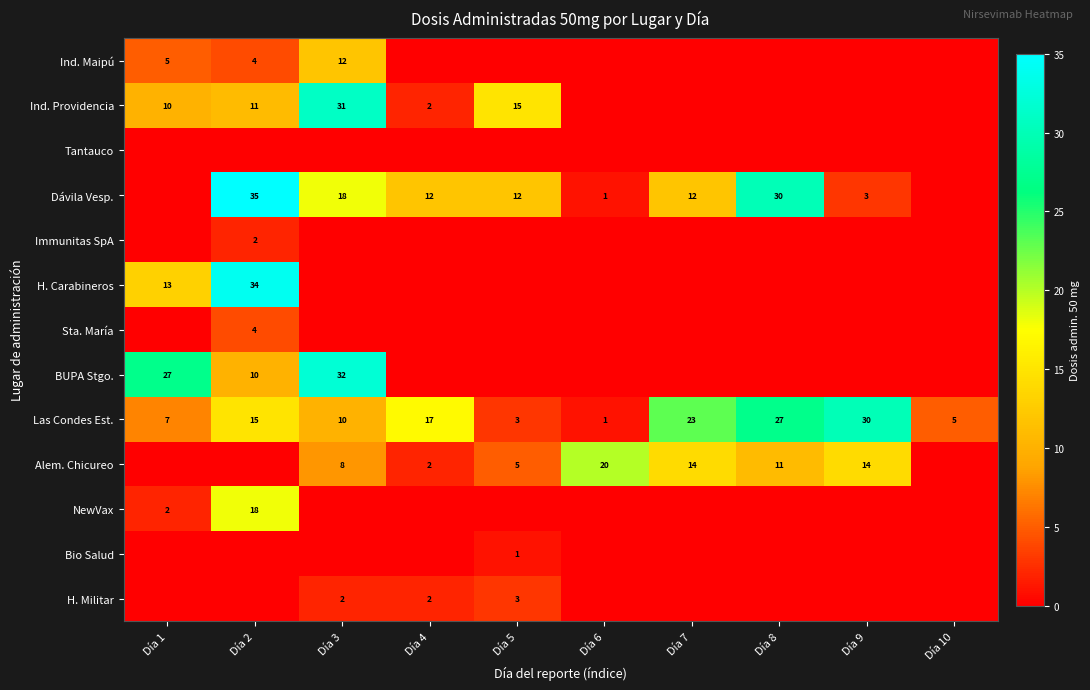

Is it true that Las Condes Est. equals 3 at Día 5?

True